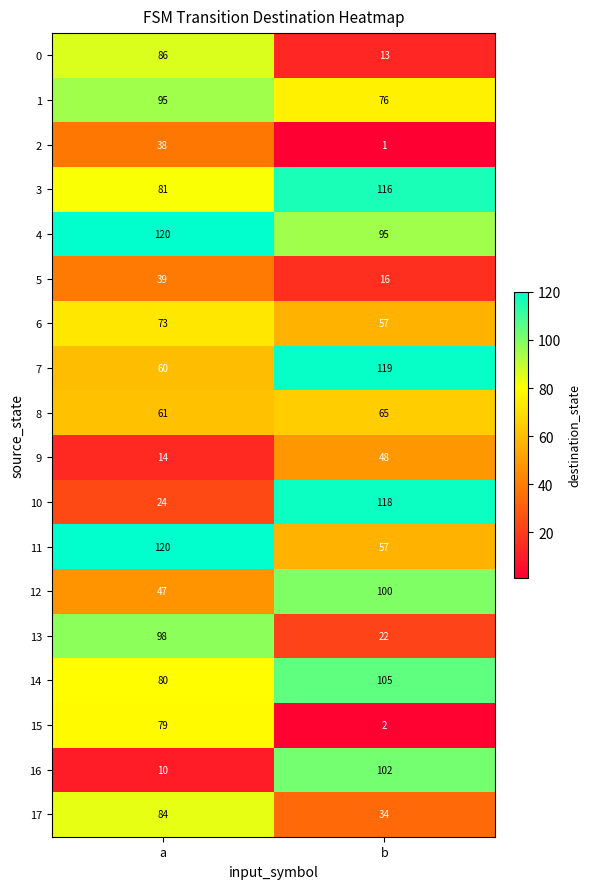

How many data points does each series have?

2